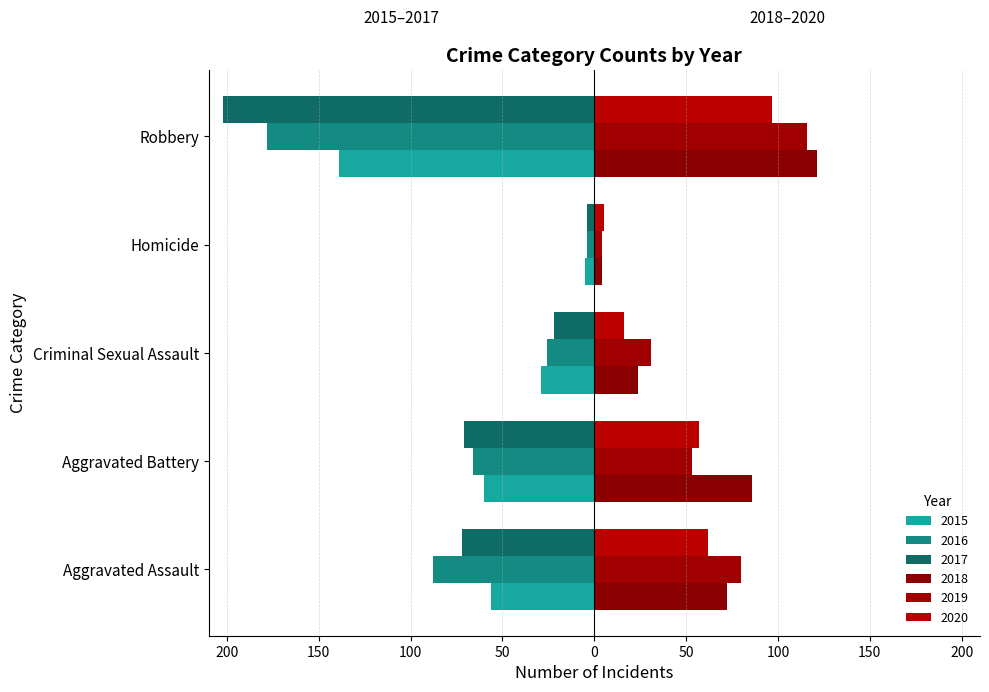

Which has a higher value, Criminal Sexual Assault or Robbery?

Criminal Sexual Assault